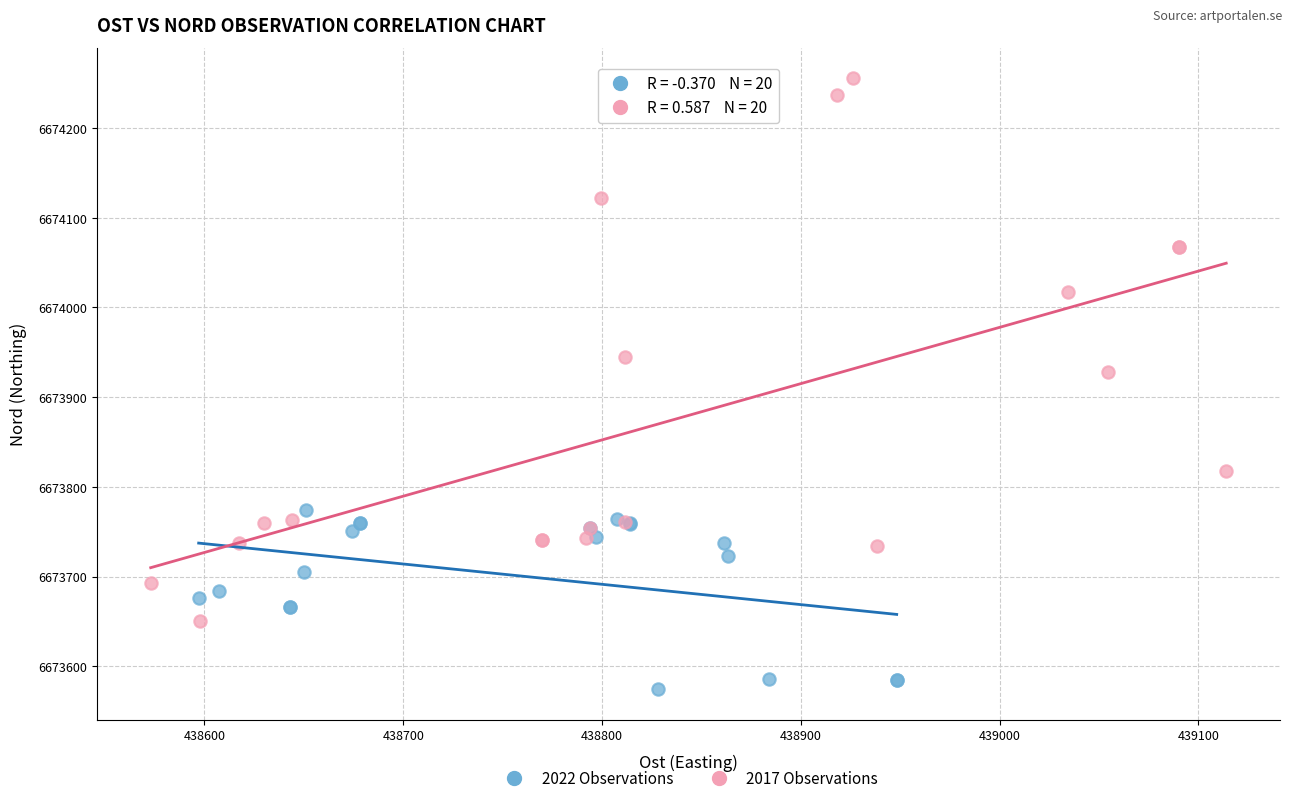

Which series reaches the maximum Y coordinate?

2017 Observations